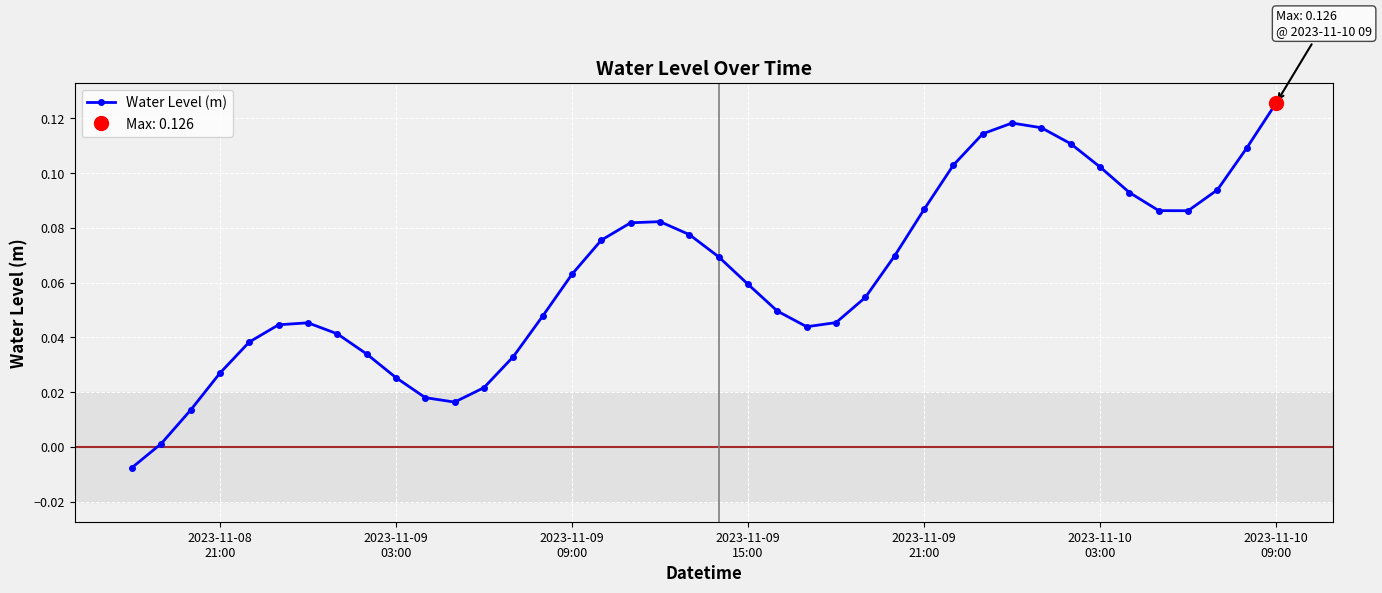

True or false: Water Level (m) has more than 0 points higher than both neighbors.

True